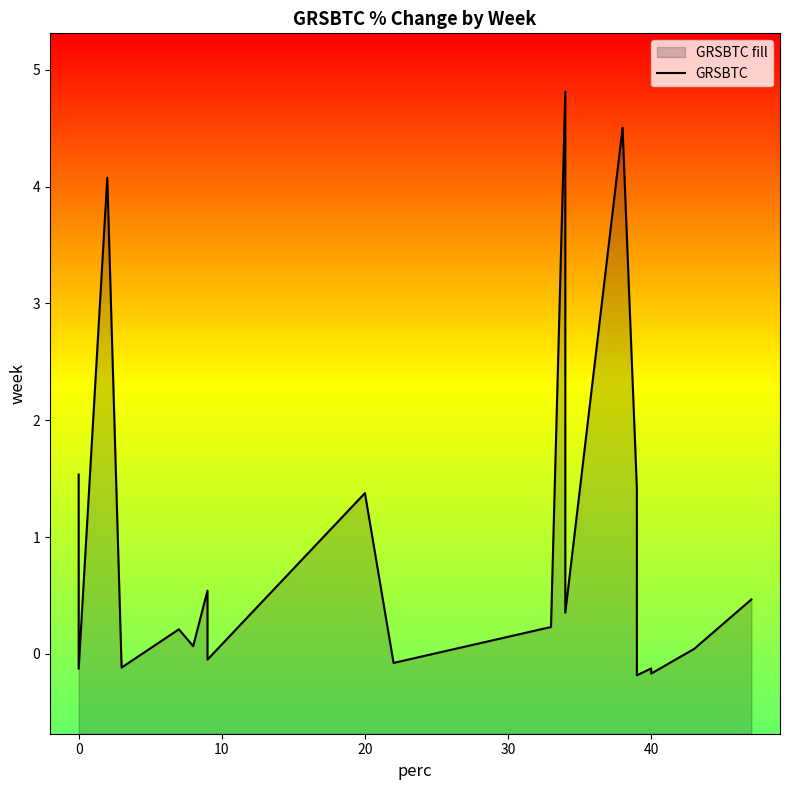

Reading left to right, list all the values displayed in this chart.

1.5	-0.1	4.1	-0.1	0.2	0.1	0.5	-0.0	1.4	-0.1	0.2	4.8	0.4	4.5	1.4	-0.2	-0.1	-0.2	0.0	0.5